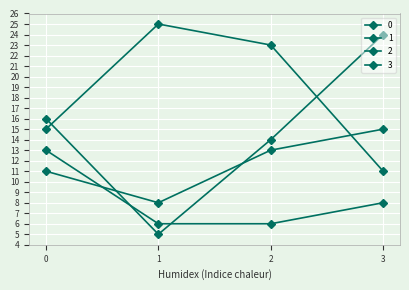

How many series are shown in this chart?

4